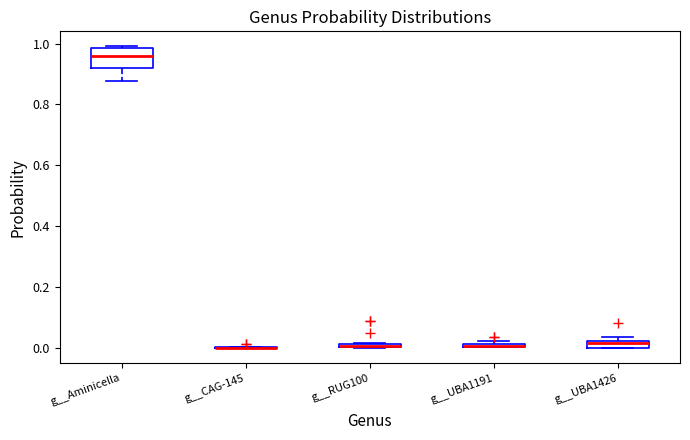

Which box is the tallest, from its lower edge to its upper edge?

g__Aminicella